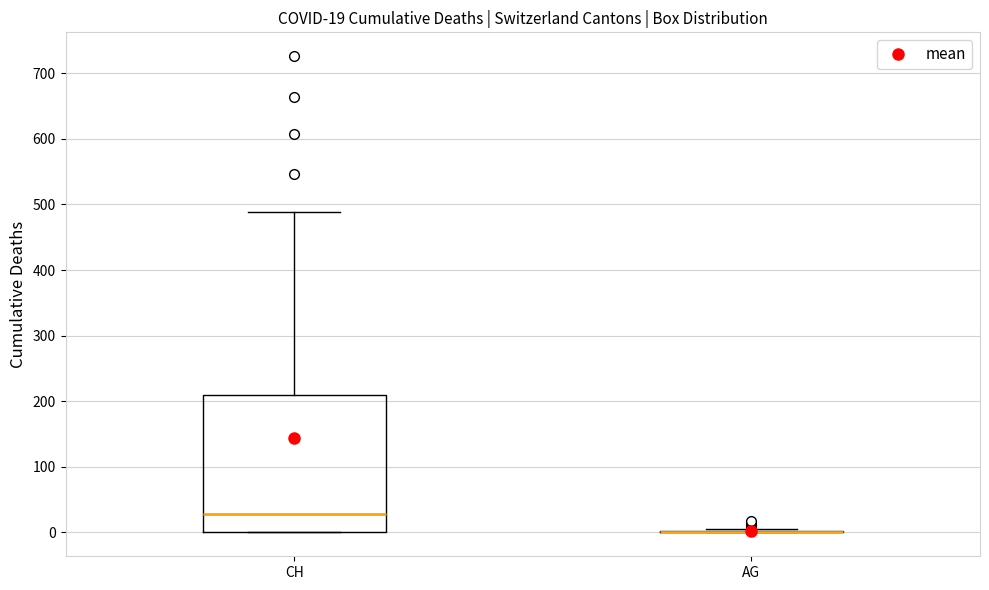

Which box is the tallest, from its lower edge to its upper edge?

CH